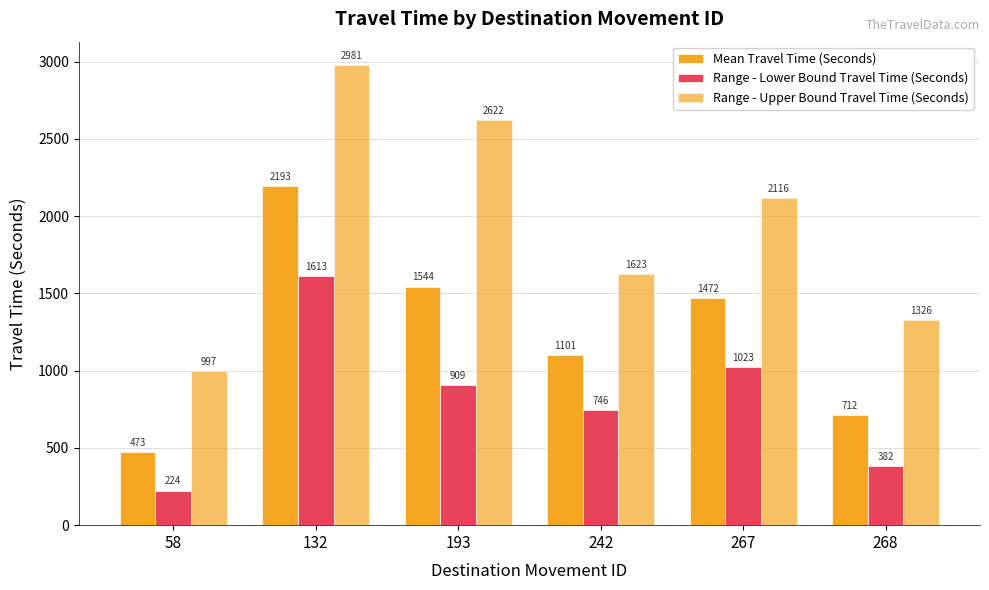

How many groups of bars are there?

6